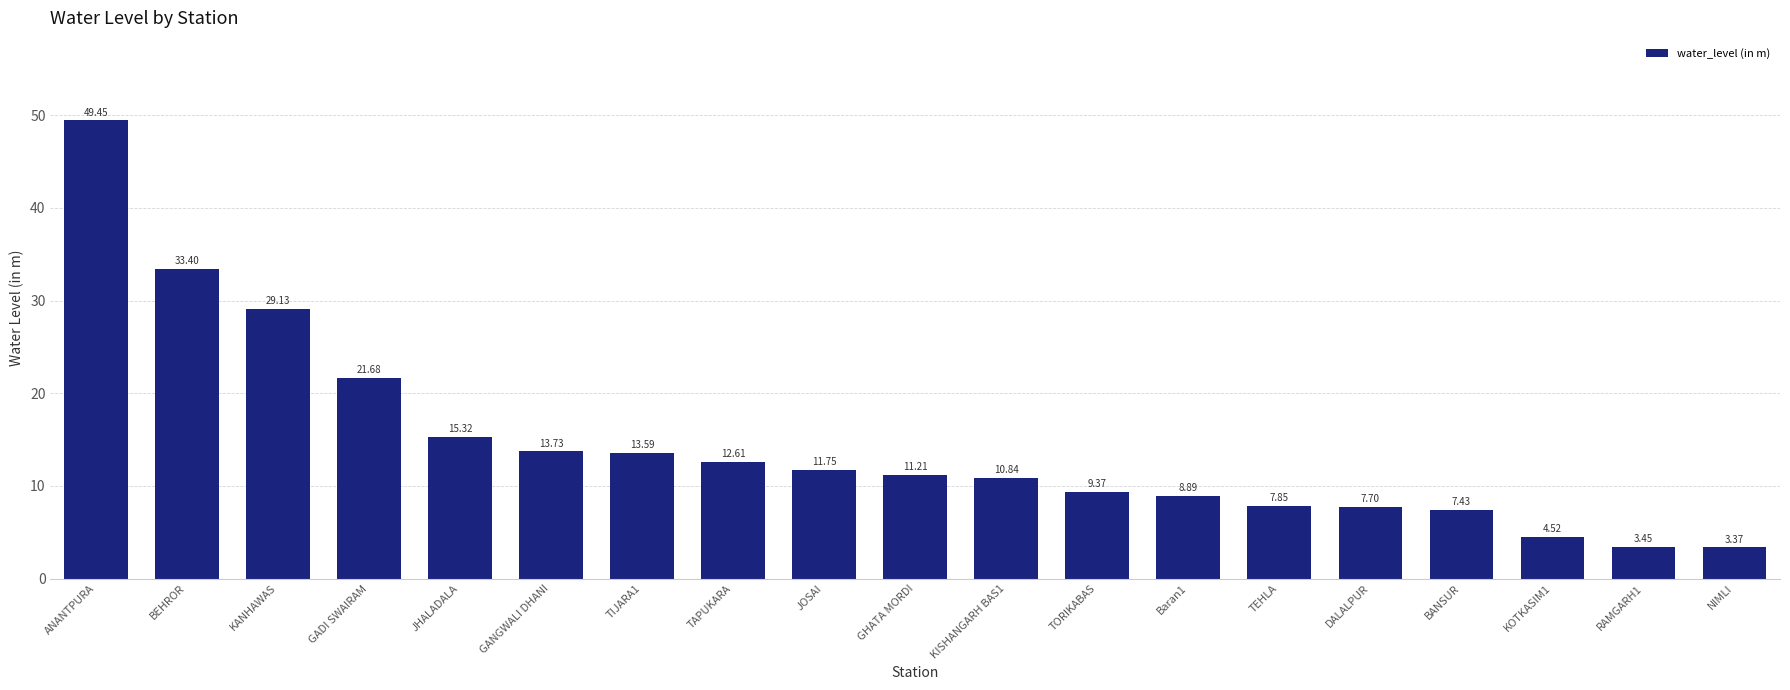

Which label corresponds to the largest value in the chart?

ANANTPURA